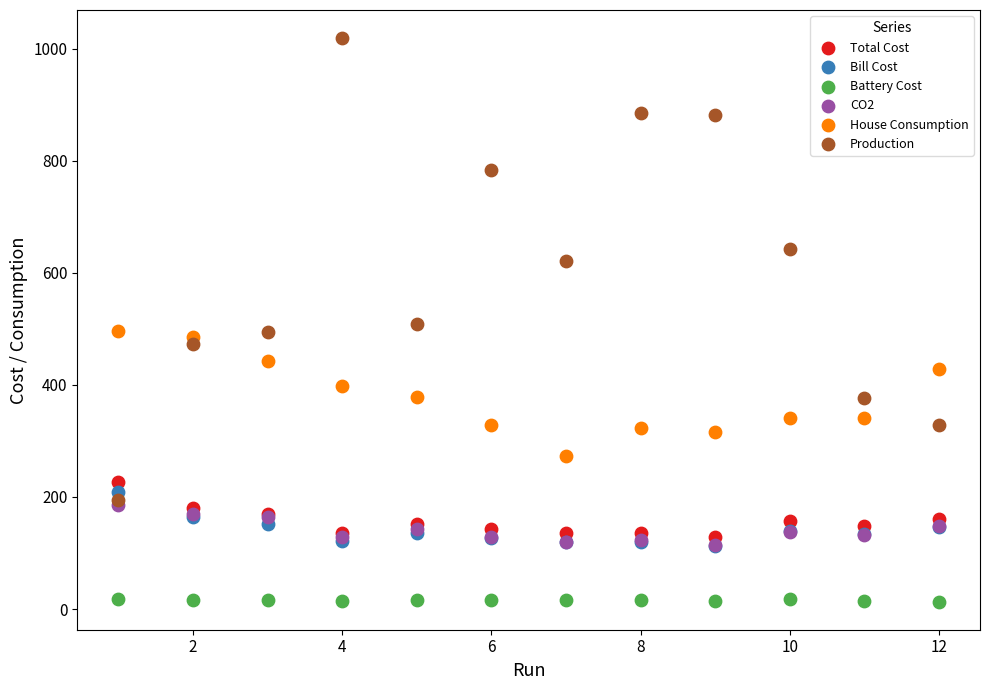

Which series contains the lowest Y value?

Battery Cost